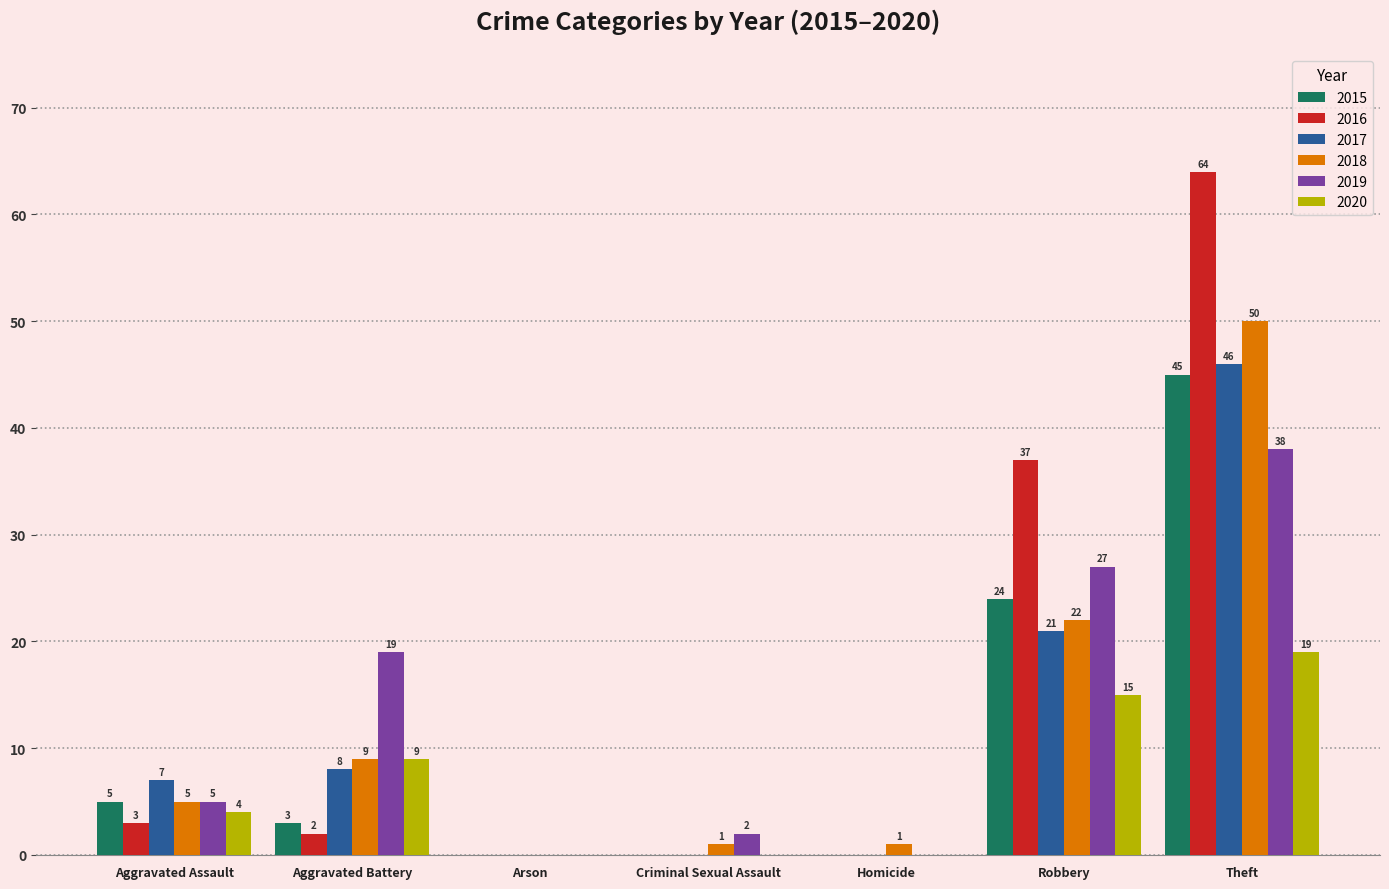

Are the bars horizontal?

No